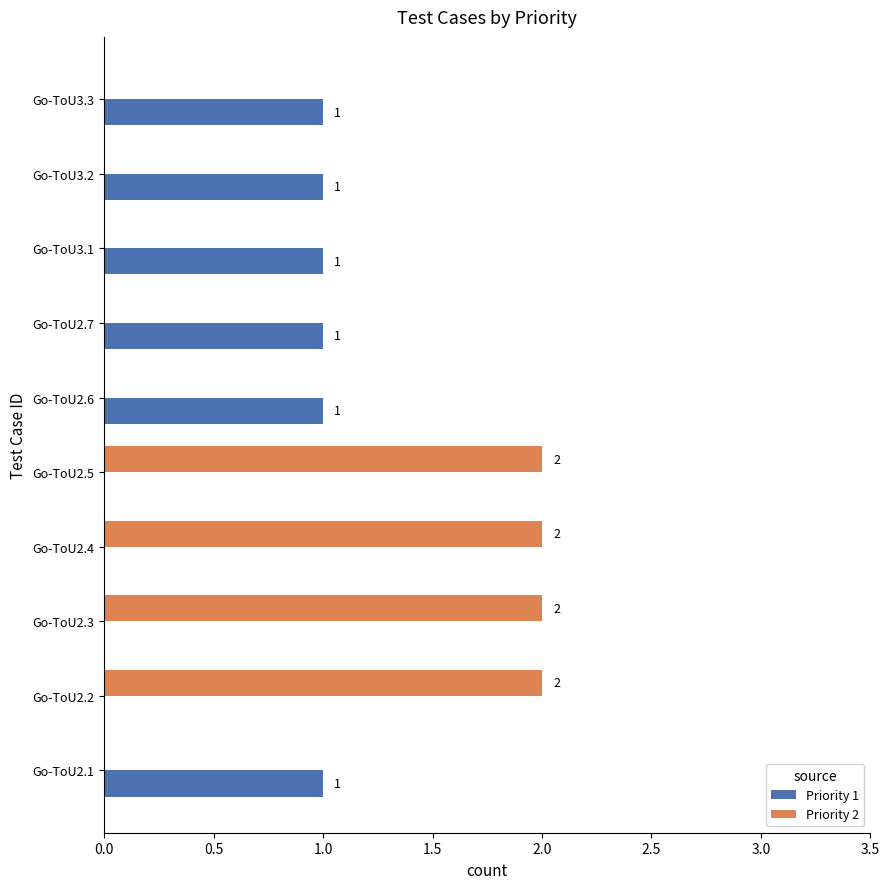

True or false: Priority 1 has a value of 1 at Go-ToU2.7.

True